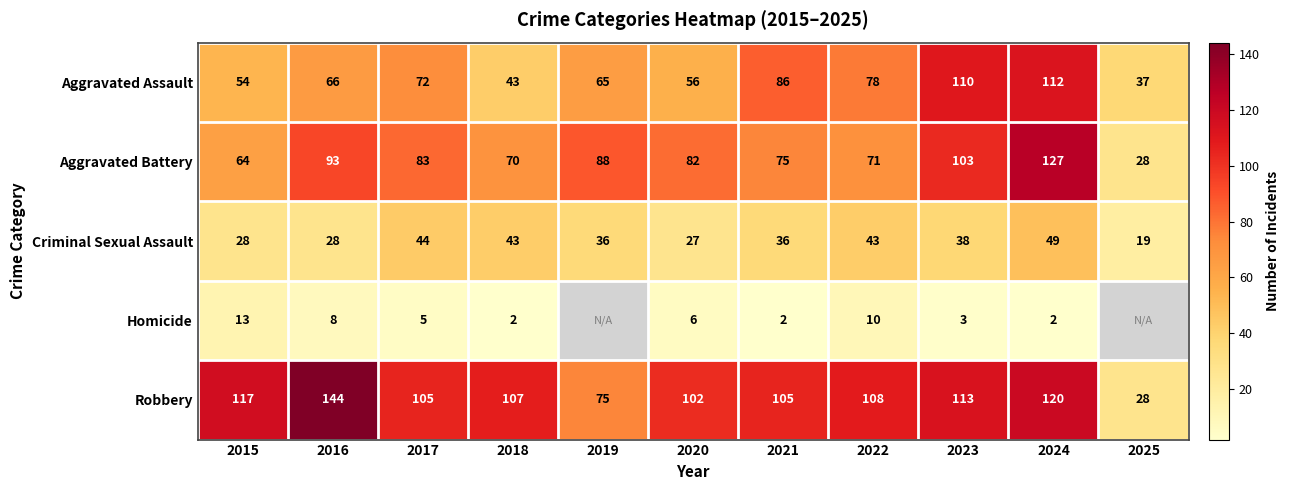

What is the difference between the maximum and second lowest values in the Criminal Sexual Assault series?

22